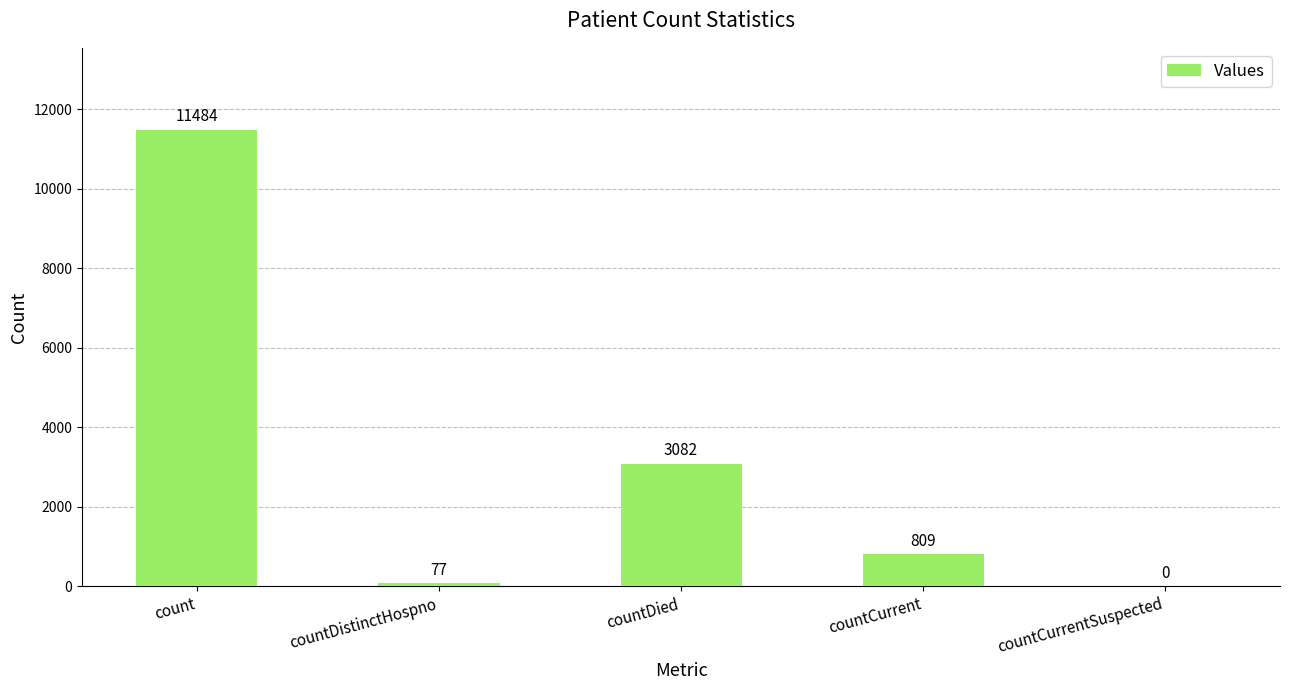

What is the sum of all values?

15452